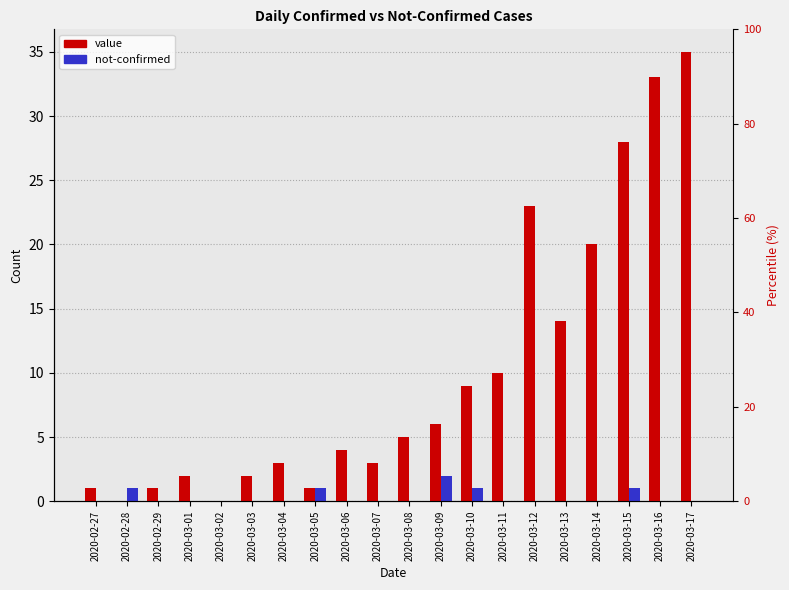

At how many categories does at least one series exceed 28?

2